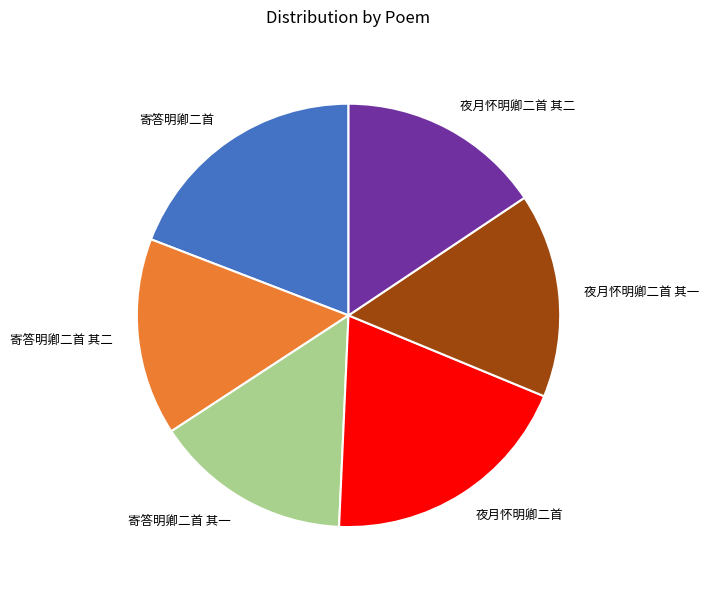

Combined, do 夜月怀明卿二首 其二 and 寄答明卿二首 其二 account for over 50%?

No